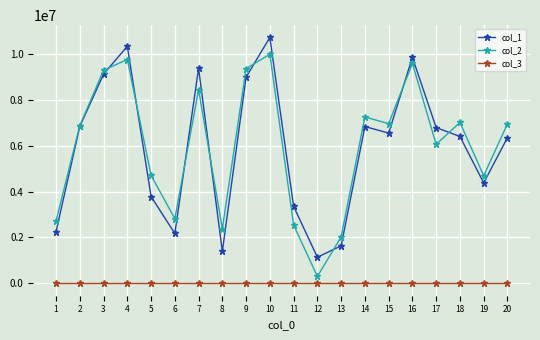

The value of col_1 at 13 is 2192168. True or false?

False